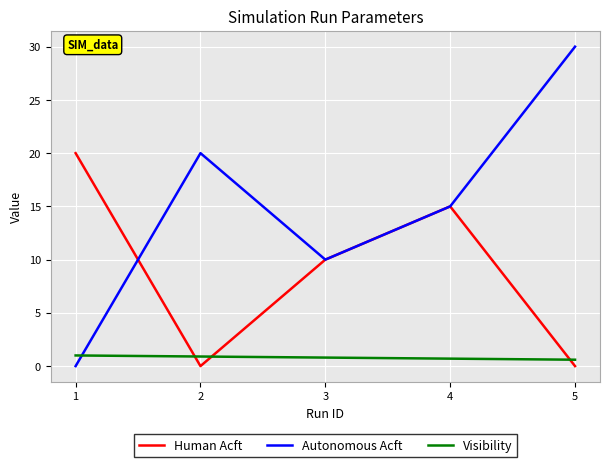

Which series has the largest total across all categories?

Autonomous Acft